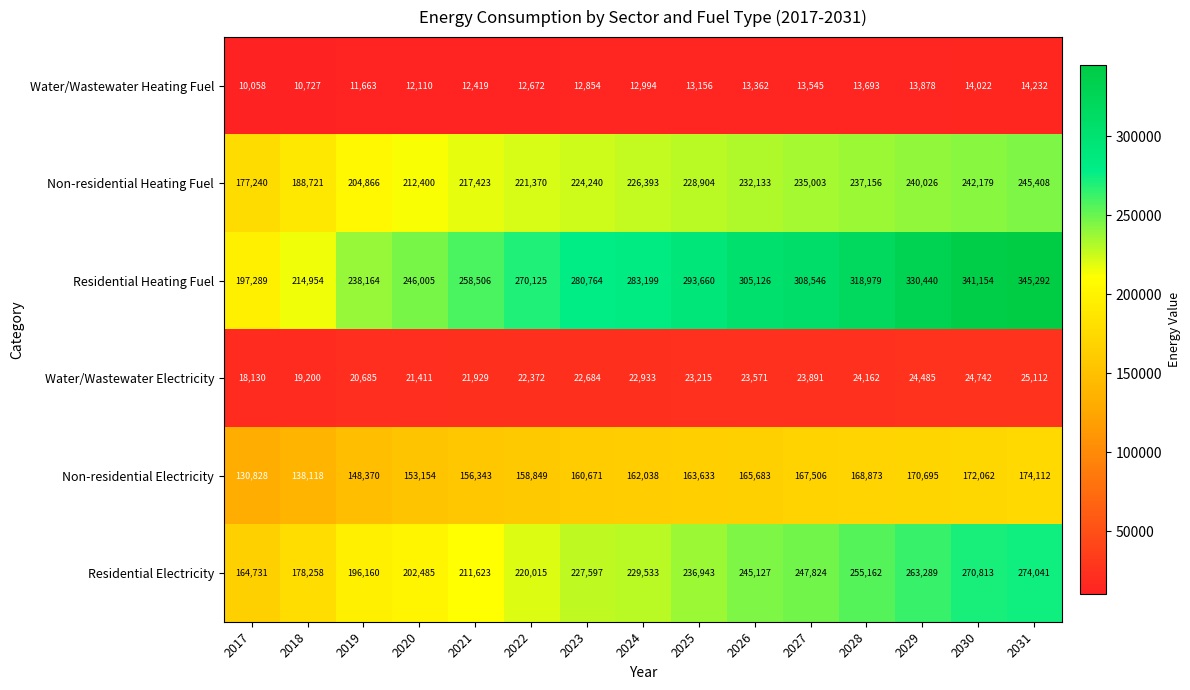

What is the sum of all Water/Wastewater Electricity values?

338522